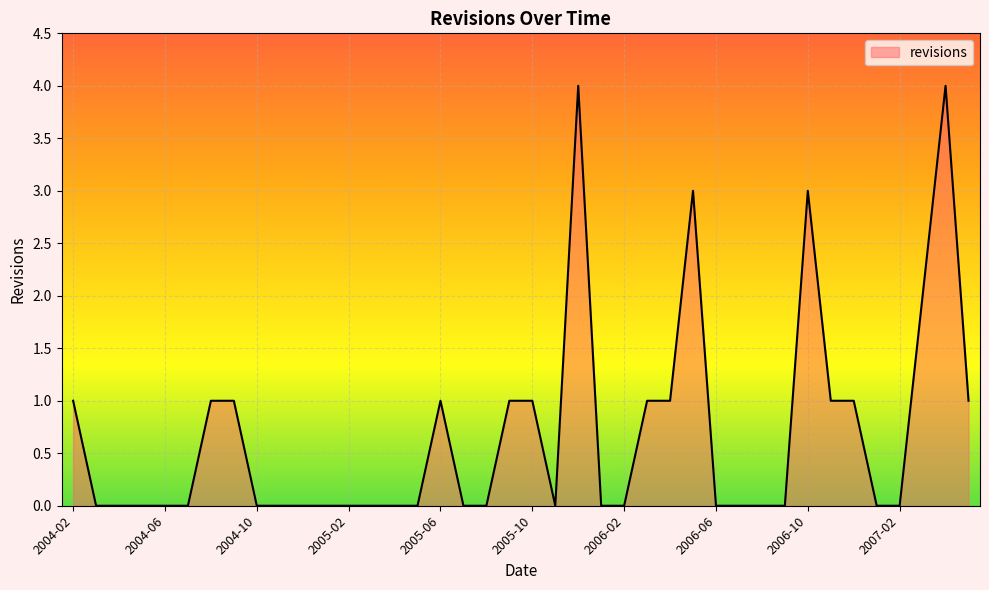

What is the maximum value shown in the chart?

4